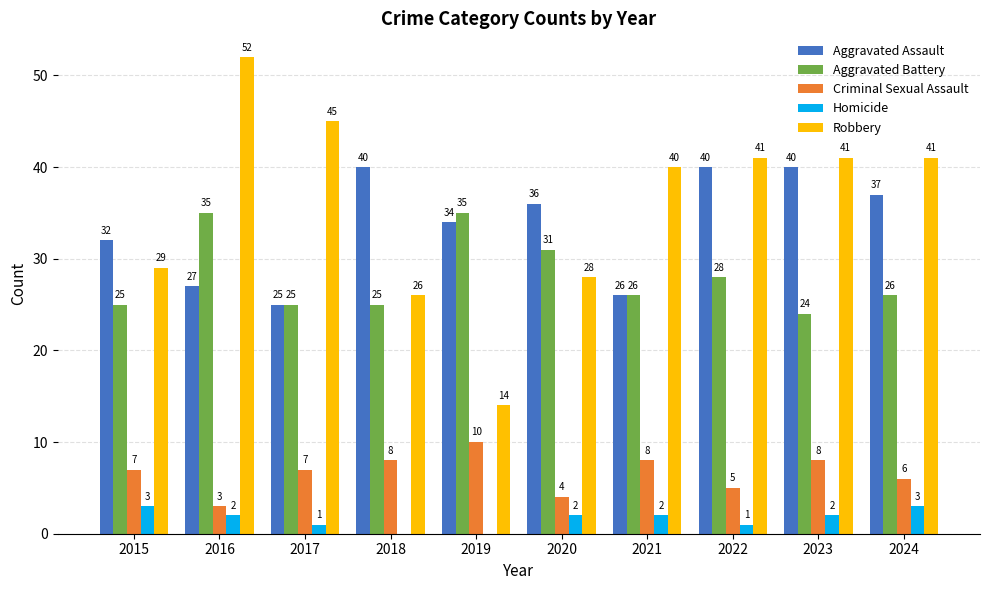

How many distinct data groups are displayed?

5